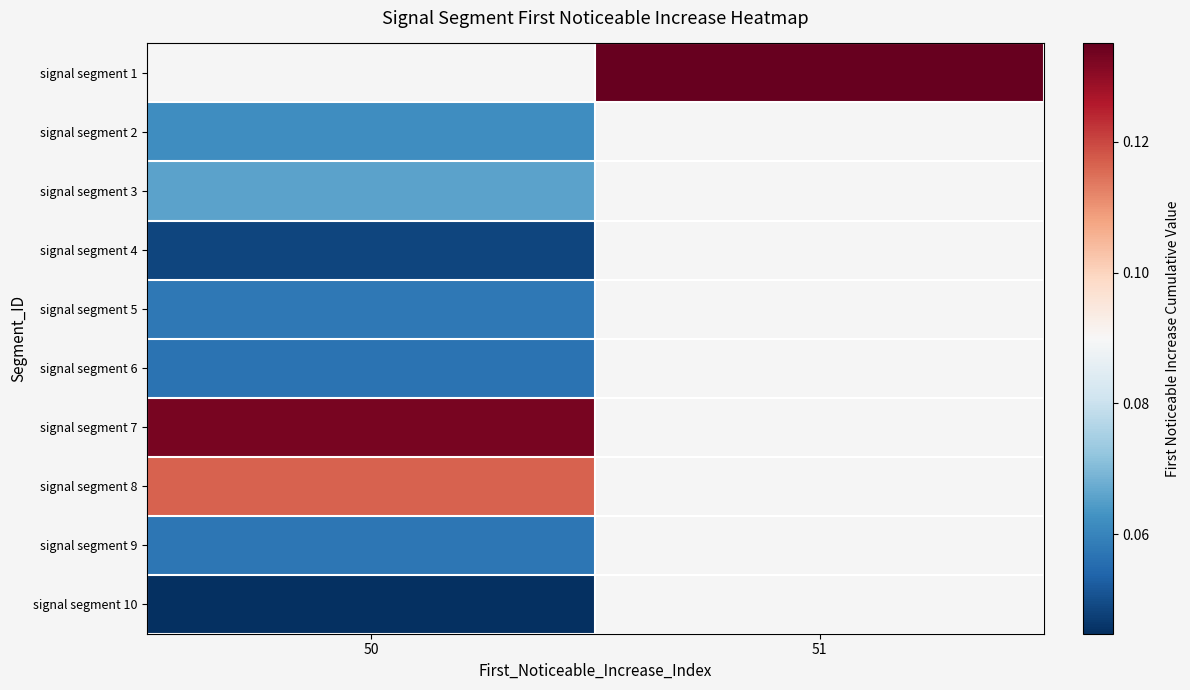

Rank the series at 50 from highest to lowest value.

signal segment 1, signal segment 7, signal segment 8, signal segment 3, signal segment 2, signal segment 5, signal segment 9, signal segment 6, signal segment 4, signal segment 10